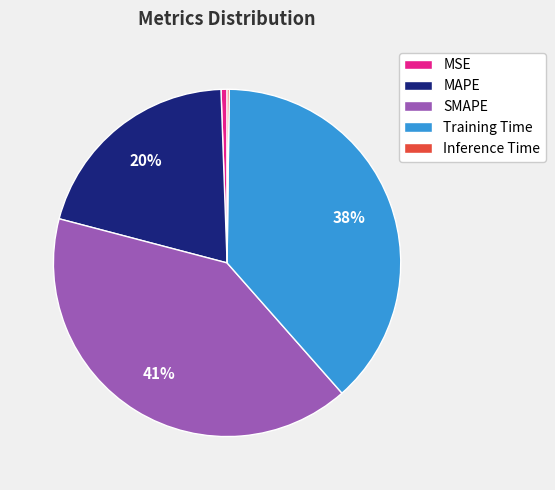

Which category has the biggest portion of the pie?

SMAPE